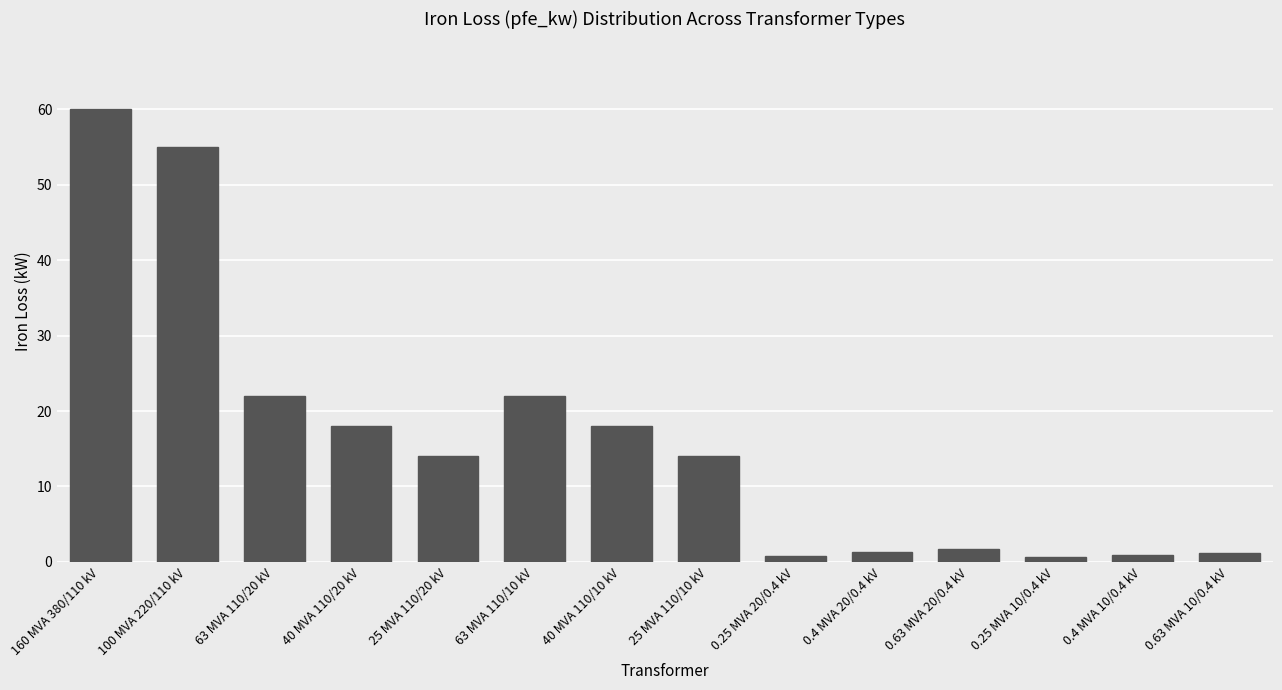

The value at 0.4 MVA 20/0.4 kV is 1.4. True or false?

True